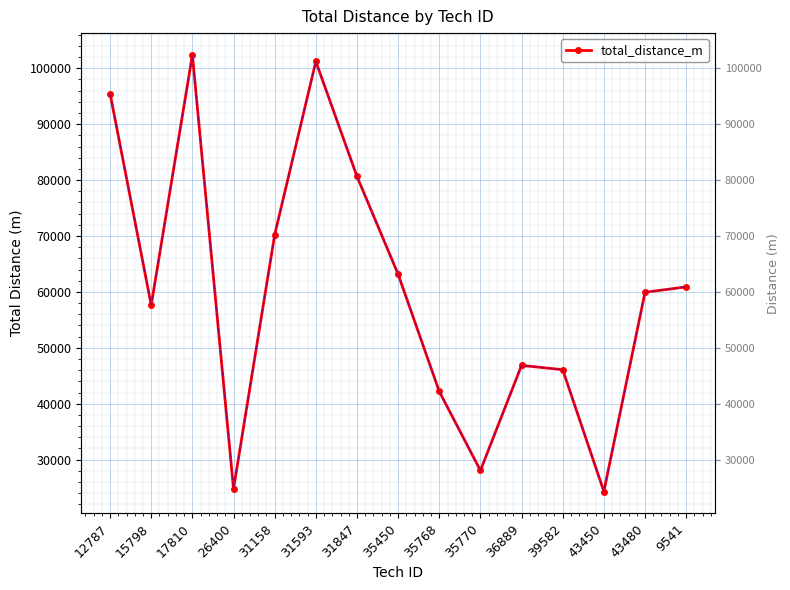

Count the number of data series in this chart.

1